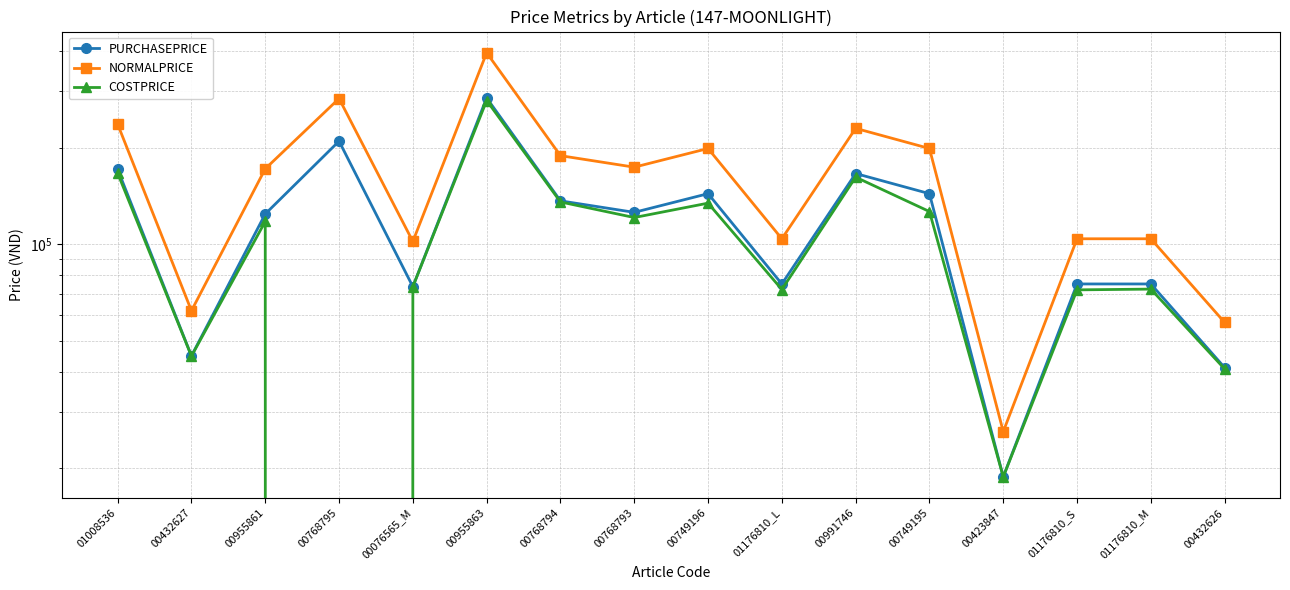

What is the sum of the PURCHASEPRICE values at 00432627 and 00432626?

86004